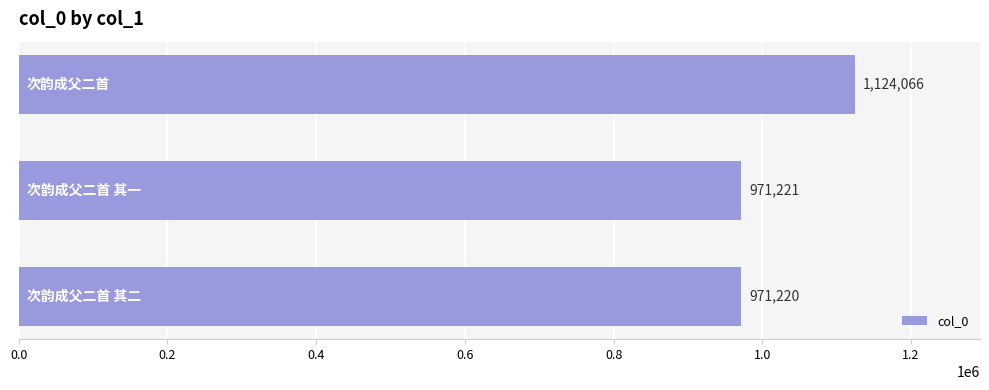

What is the greatest value displayed?

1124066